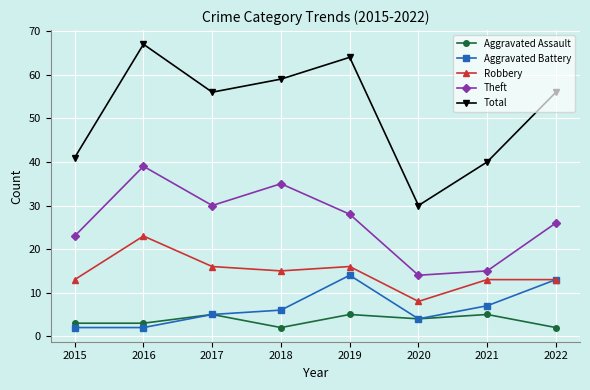

Does the chart have visible grid lines?

Yes